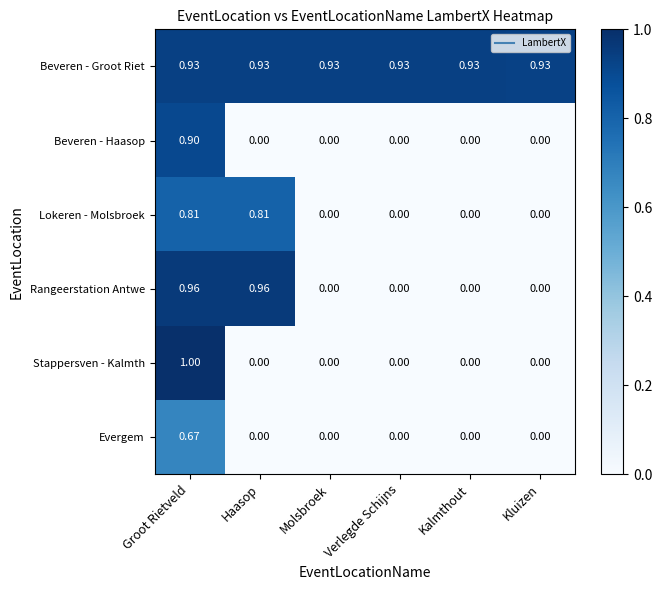

Which series has the widest spread of values?

Stappersven - Kalmth